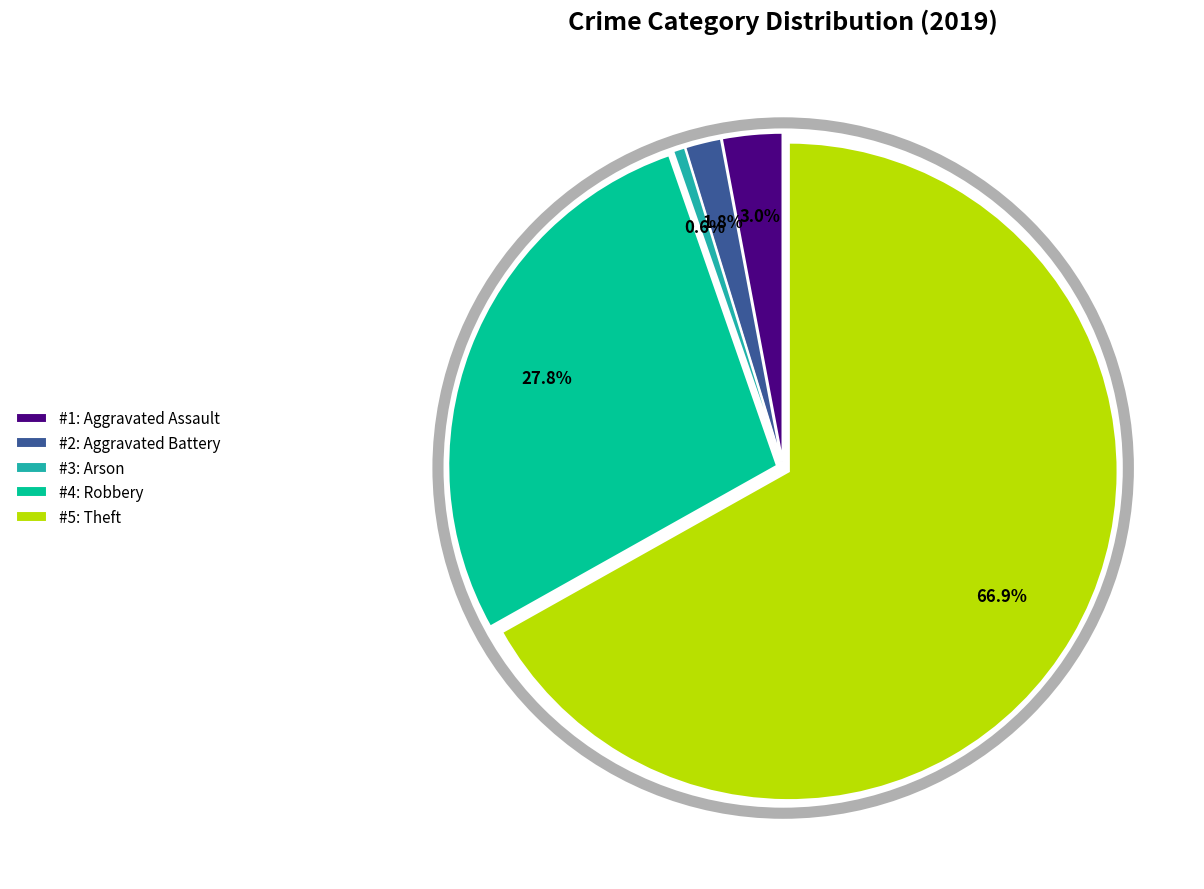

Which category has the smallest portion of the pie?

#3: Arson